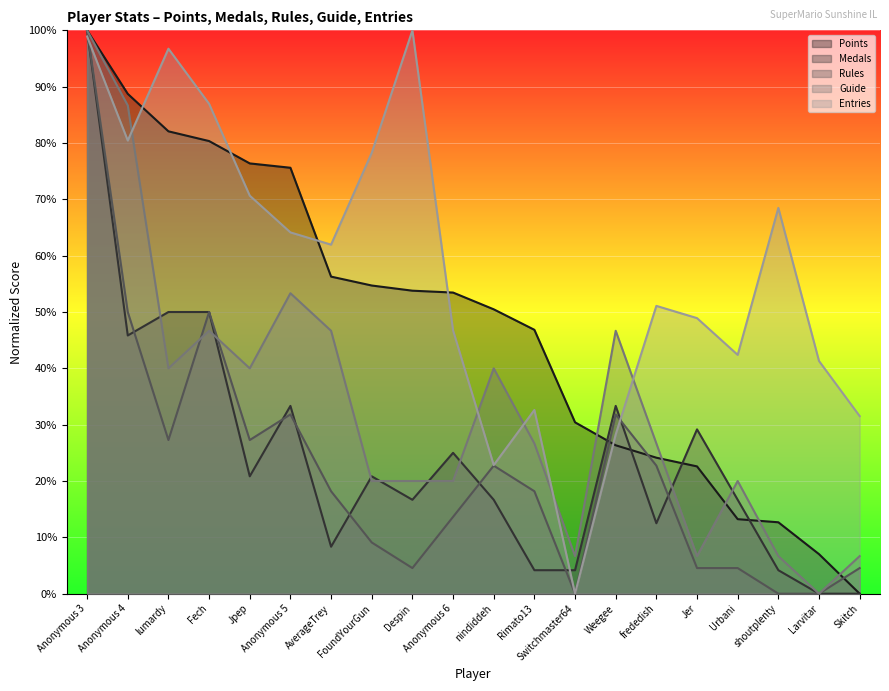

How many positive values does the Entries series have?

19